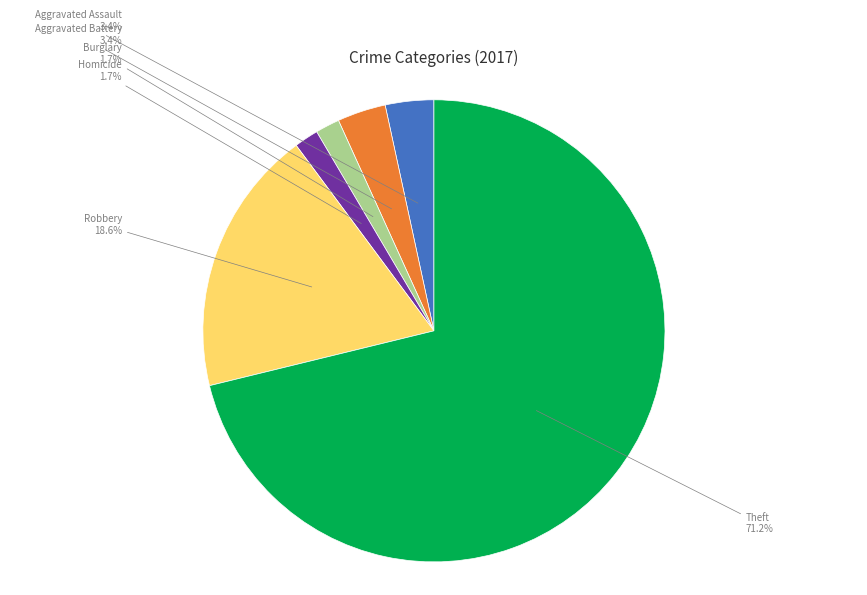

Does any single category account for the majority?

Yes